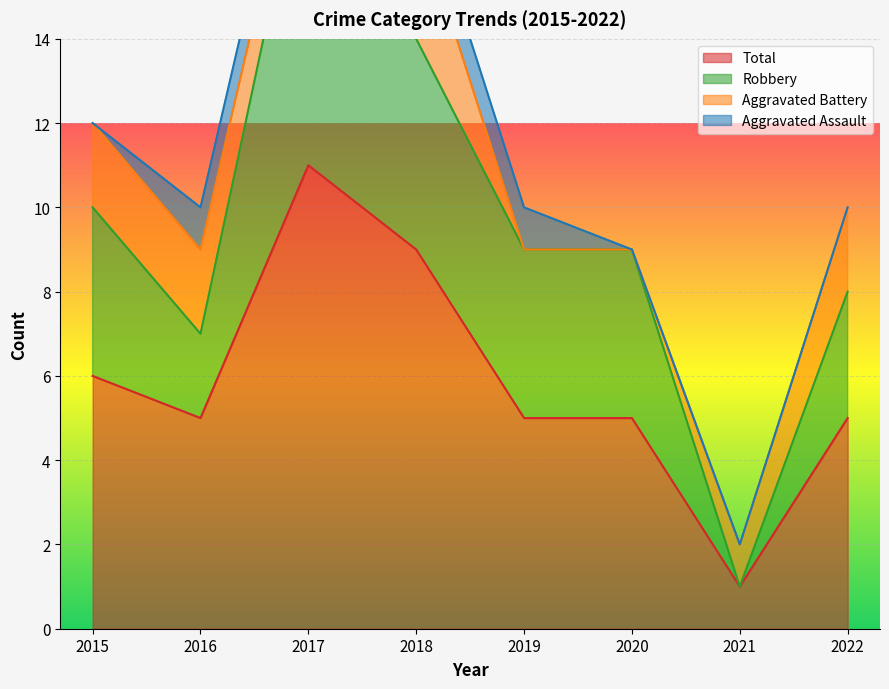

How many data points does each series have?

8